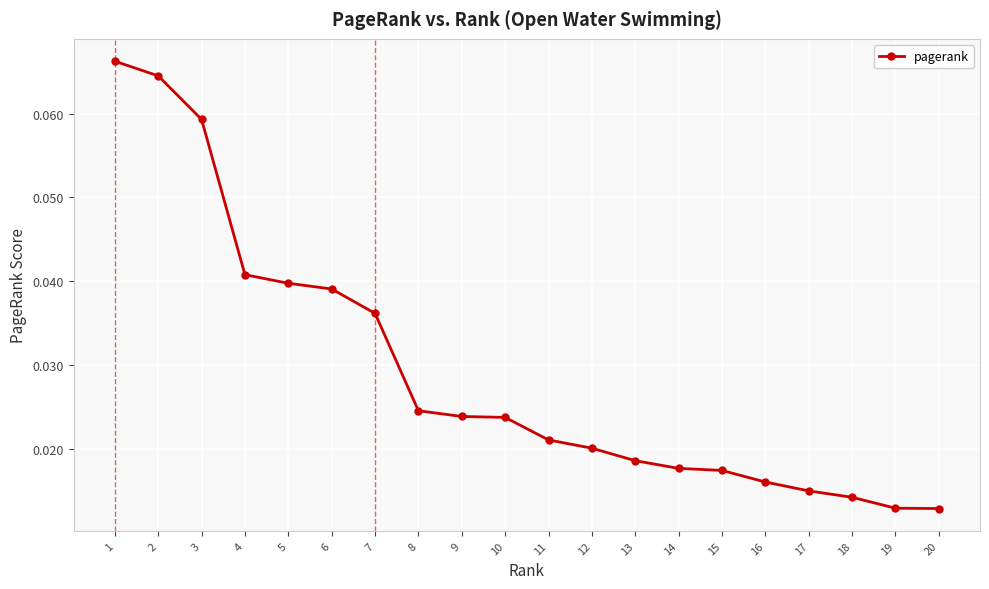

Count the values in the range 0 to 1.

20